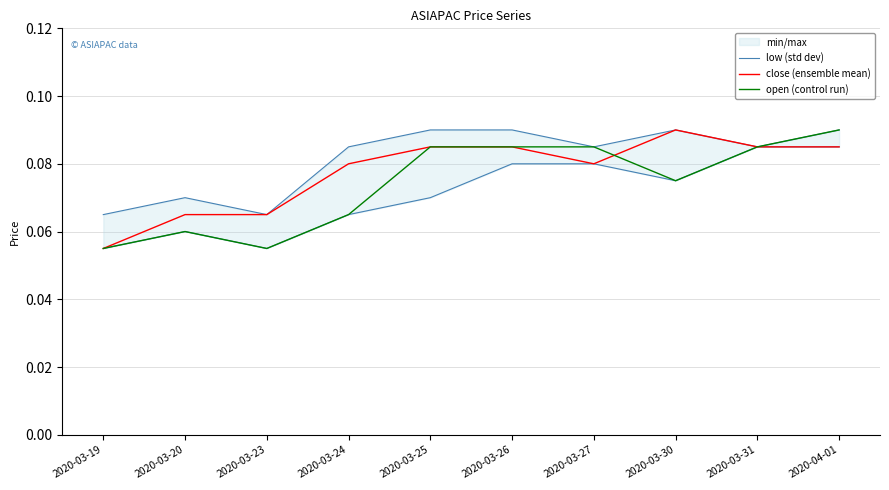

Which series ends up on top after the final intersection of close (ensemble mean) and open (control run)?

close (ensemble mean)